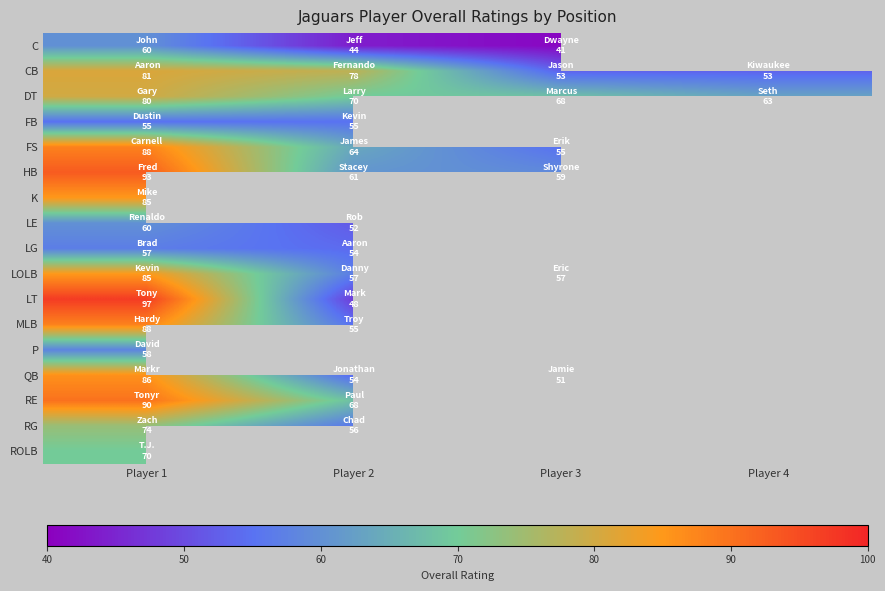

Which label corresponds to the smallest value in the chart?

Player 3